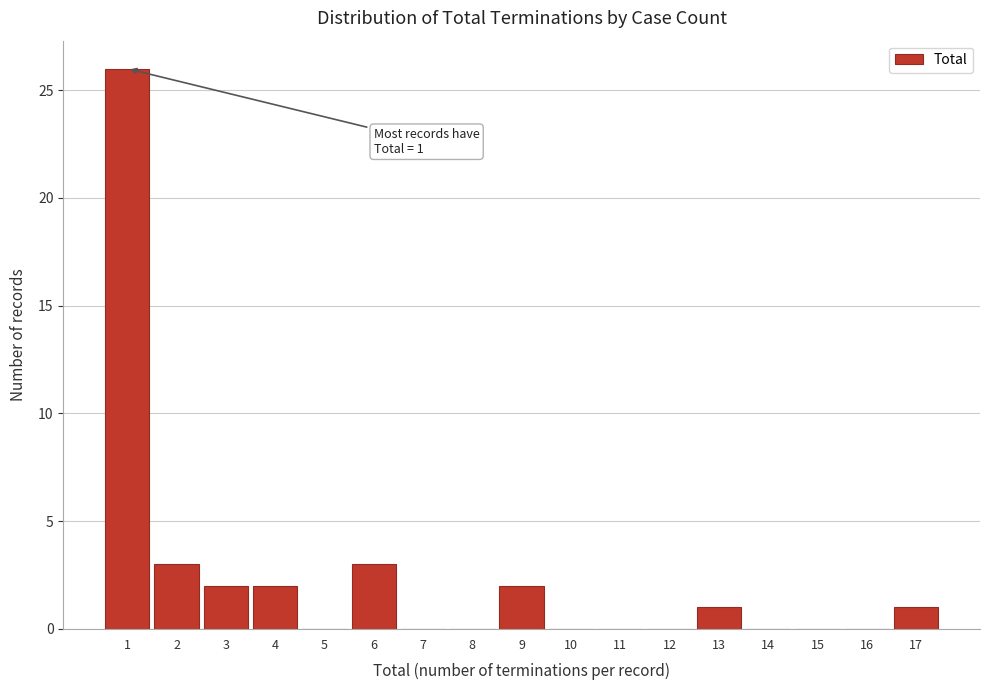

Over which range of the x-axis is the bar tallest?

0.5 to 1.5